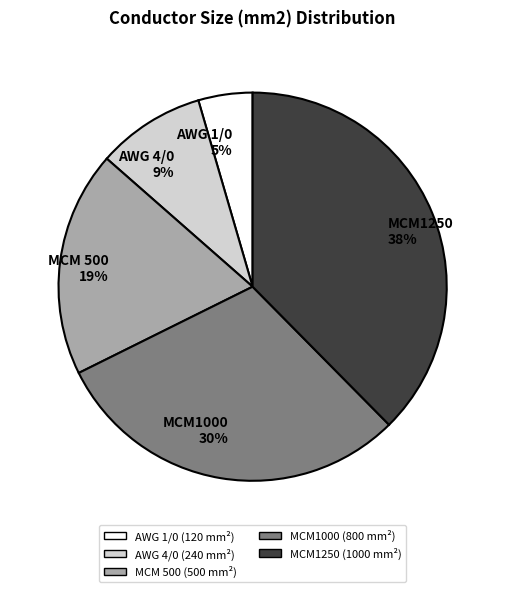

Does MCM1250 account for over 50% of the chart?

No